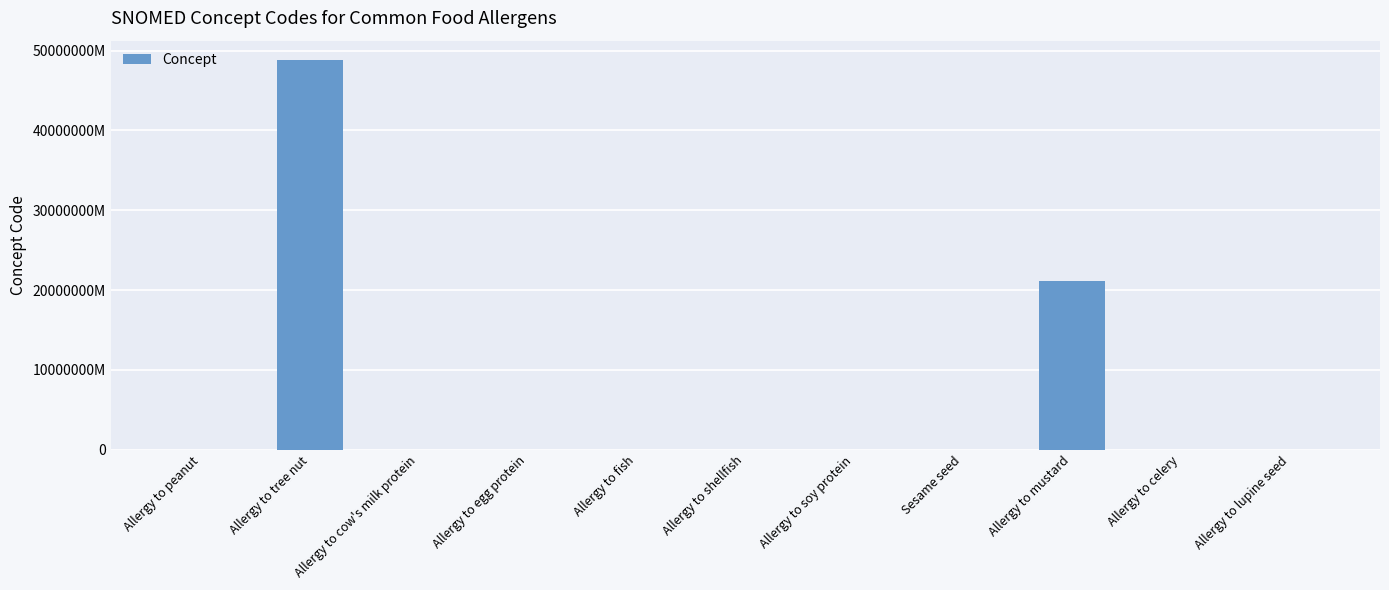

Rank the categories by value from highest to lowest.

Allergy to tree nut, Allergy to mustard, Allergy to soy protein, Allergy to lupine seed, Allergy to cow's milk protein, Allergy to celery, Allergy to fish, Allergy to shellfish, Sesame seed, Allergy to egg protein, Allergy to peanut